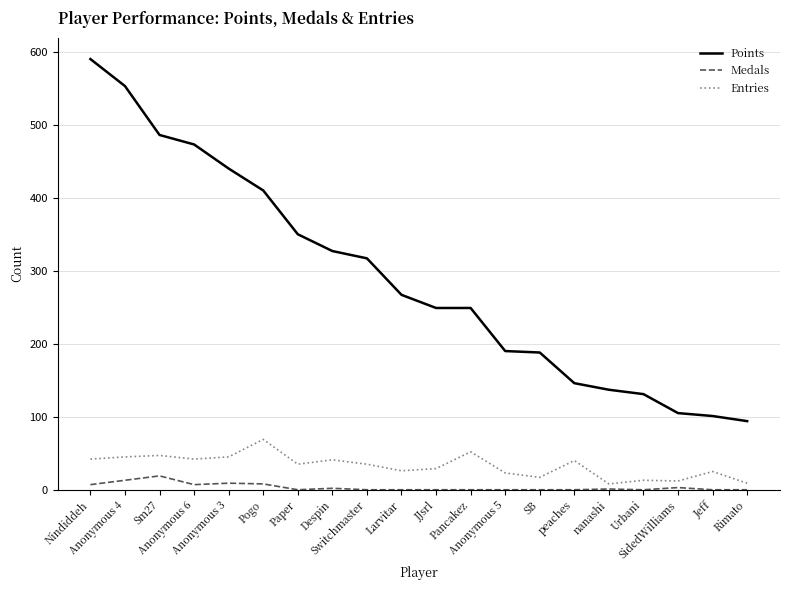

Is it true that Medals equals 19 at Sm27?

True